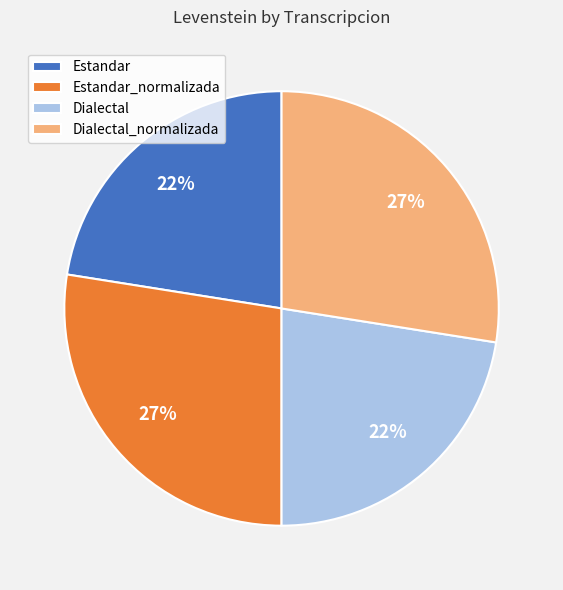

Approximately how many times larger is the value at Dialectal compared to Estandar?

1.0